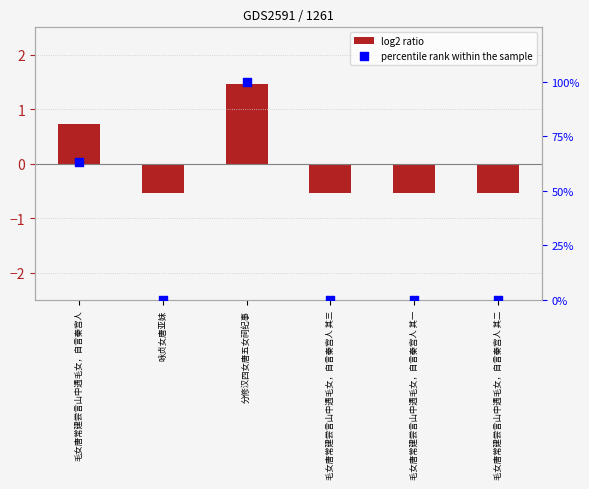

At how many categories does at least one series exceed 74?

1